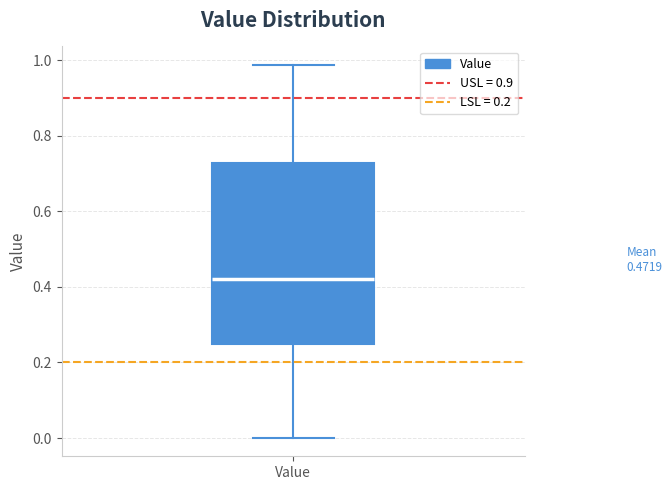

Read this box plot against the y-axis: the position of the median line, the range covered by the box, and the ends of both whiskers. The values are not printed on the chart, so give them approximately, as read against the axis.

median 0.42, box 0.24 to 0.72, whiskers 0.00 to 0.98